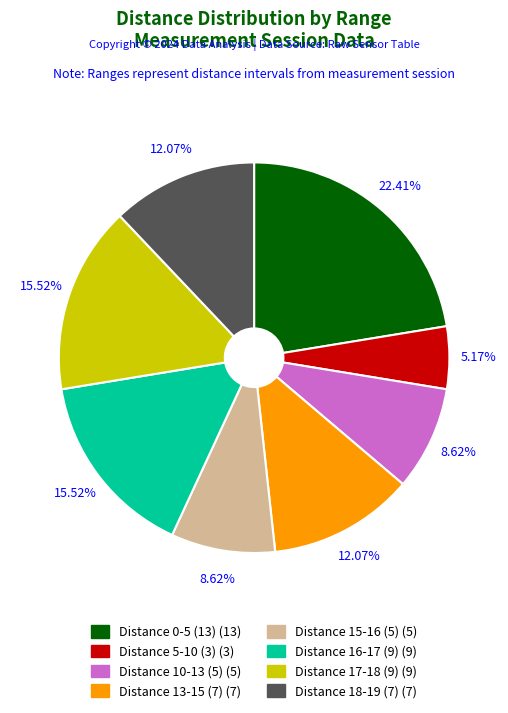

Does any single category account for the majority?

No